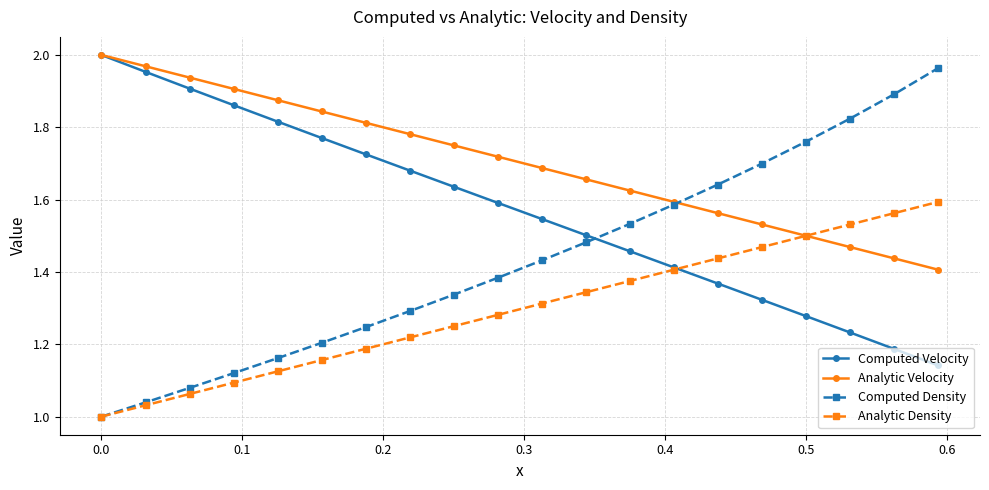

Which series has the largest total across all categories?

Analytic Velocity